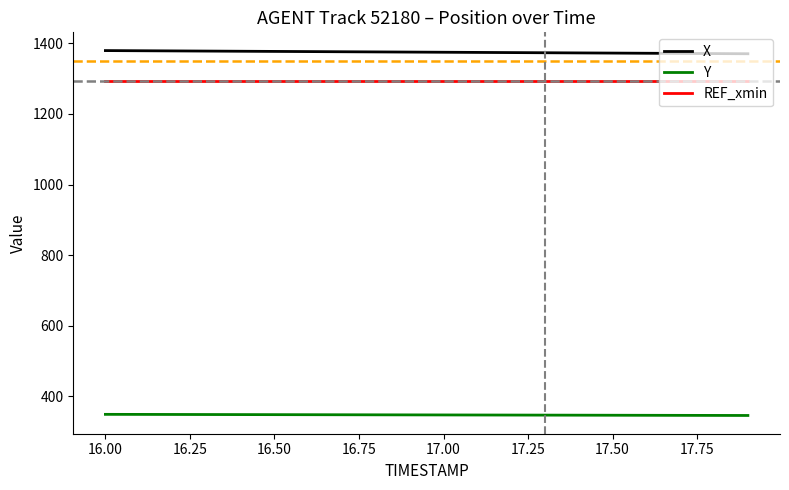

Which series has the largest total across all categories?

X